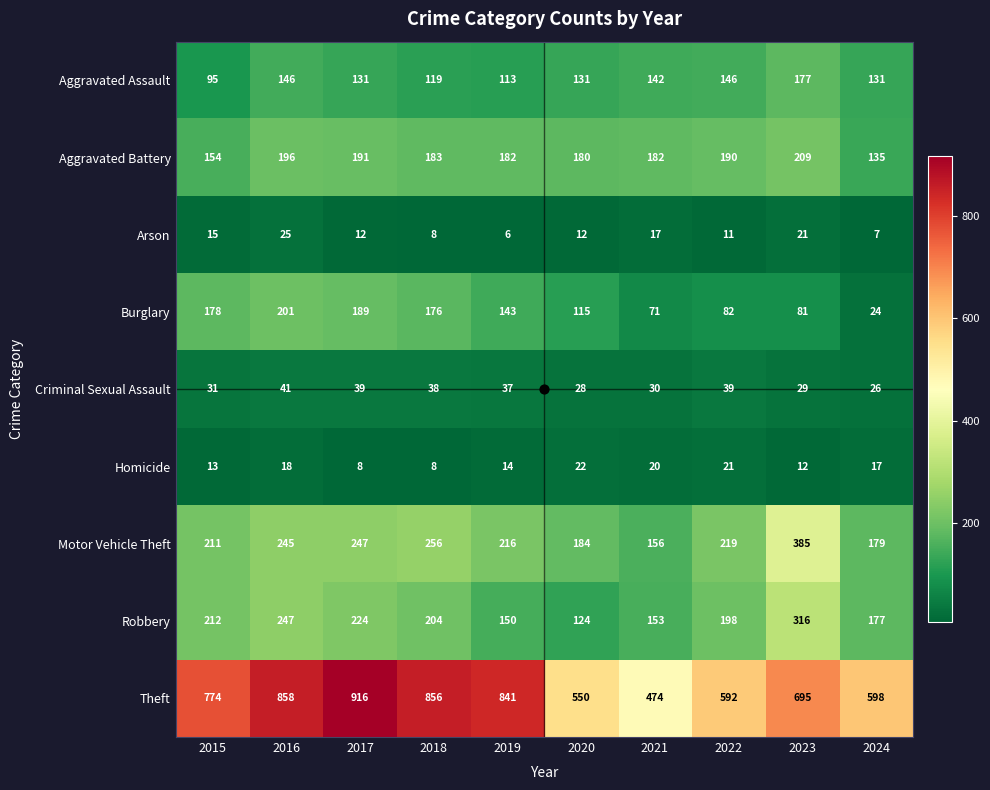

What is the difference between the Arson values at 2016 and 2019?

19